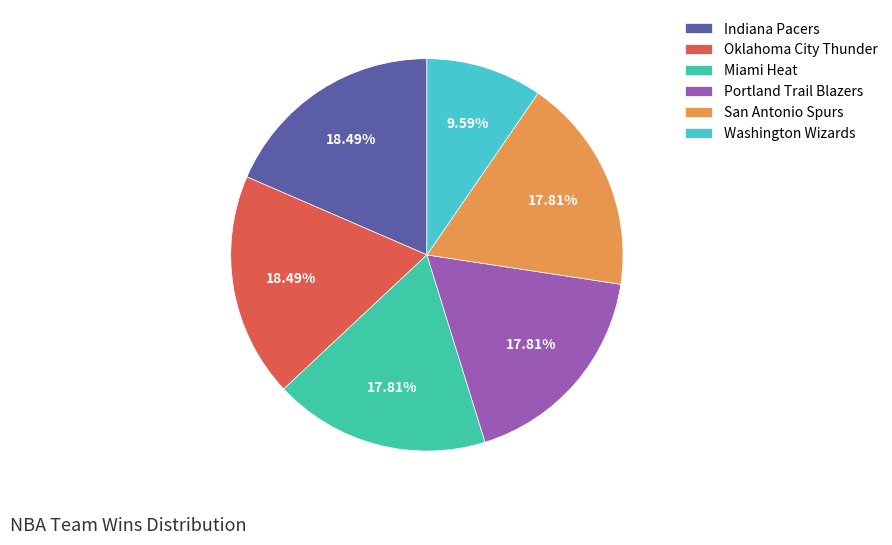

What percentage is the Washington Wizards slice, to the nearest percent?

10%